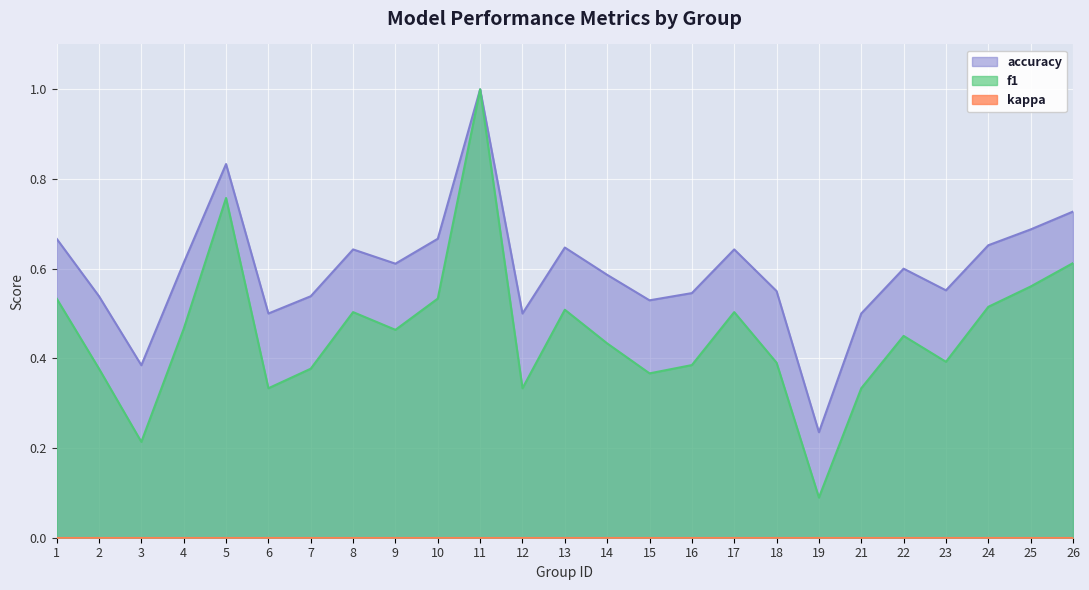

Is the value of f1 at 26 greater than the value of accuracy at 14?

Yes